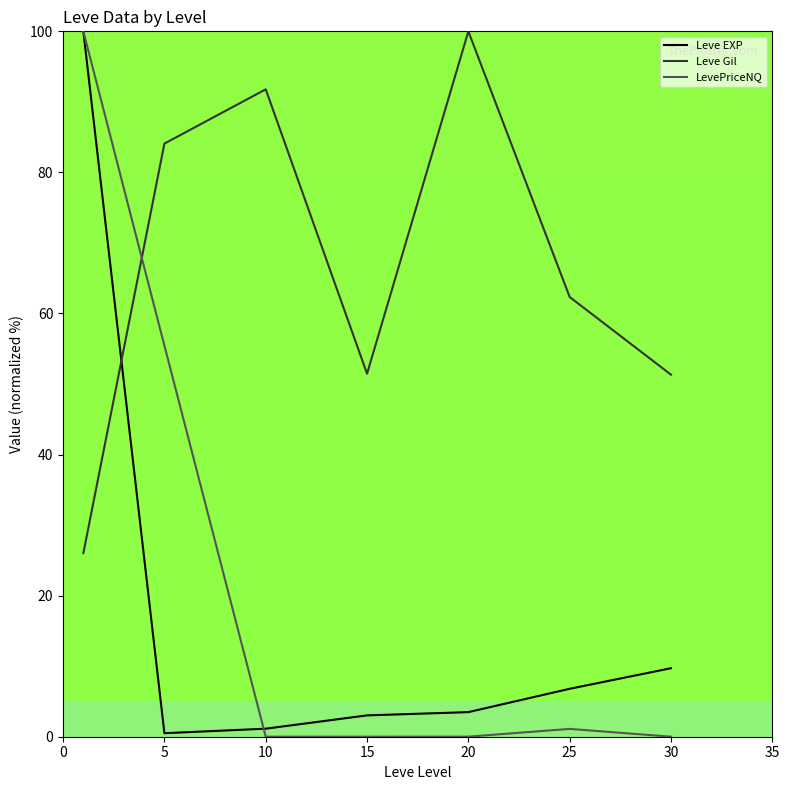

What are all the series names shown in the legend?

Leve EXP, Leve Gil, LevePriceNQ